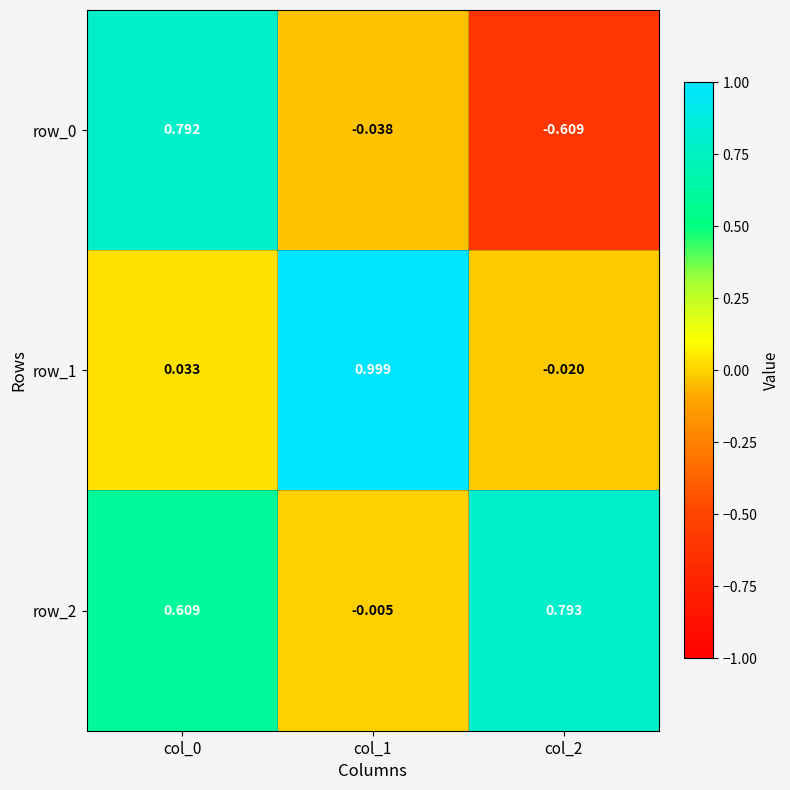

What is the average value of the row_2 series?

0.5